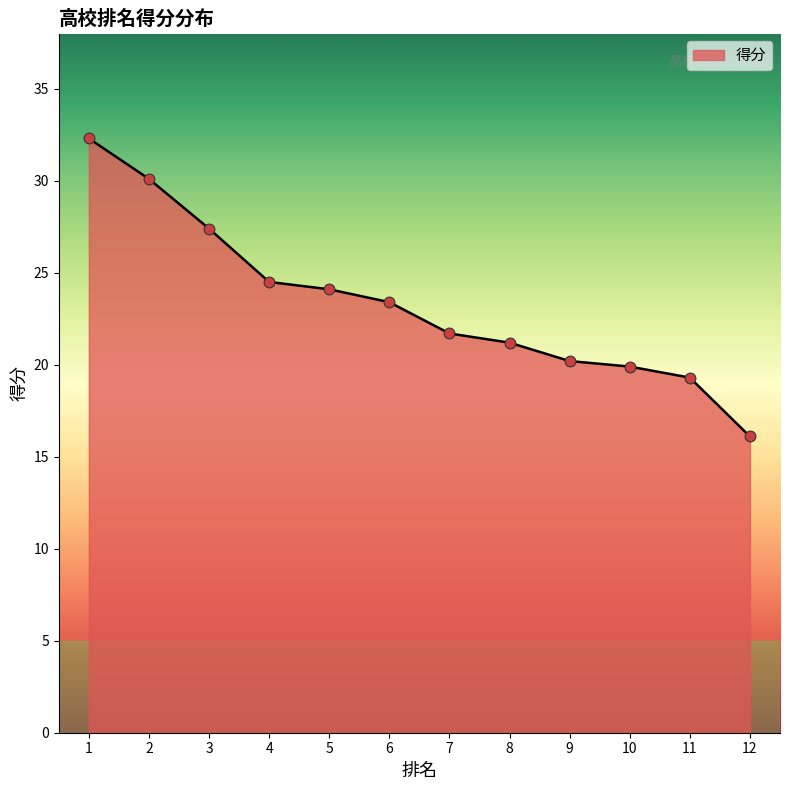

What is the change in value from 8 to 10?

-1.3